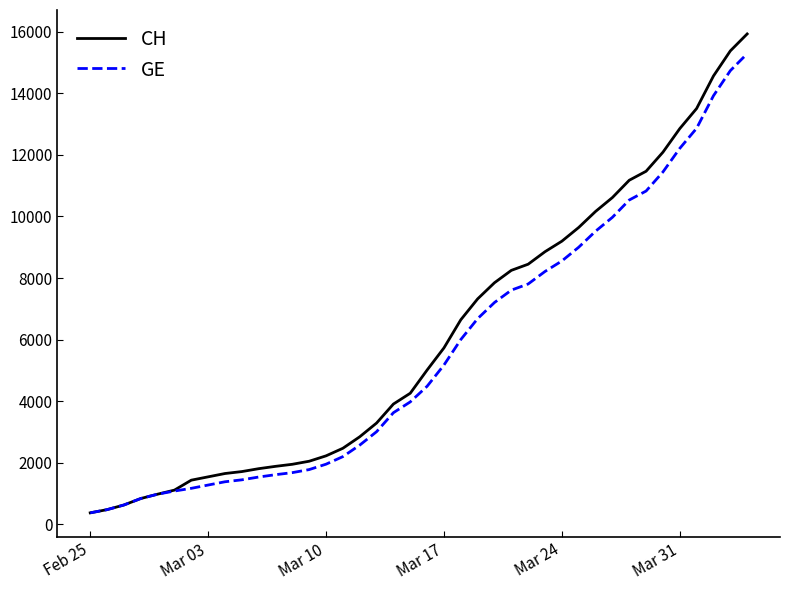

What is the minimum value for CH?

375